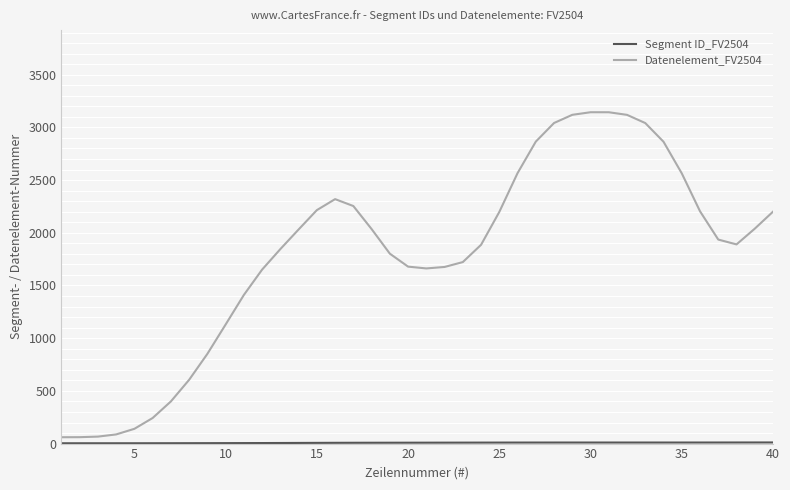

Which series has the largest total across all categories?

Datenelement_FV2504